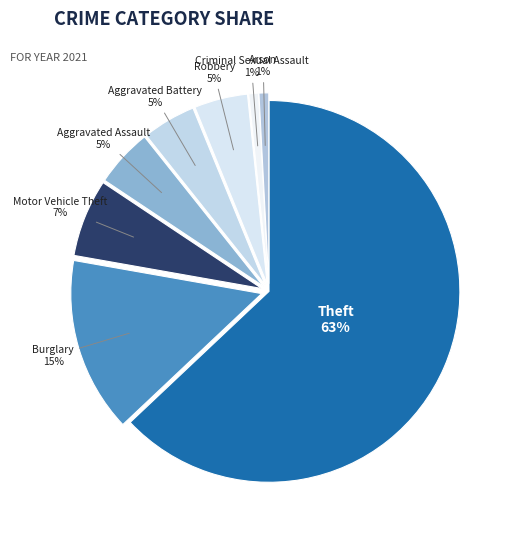

How many slices are in this pie chart?

8